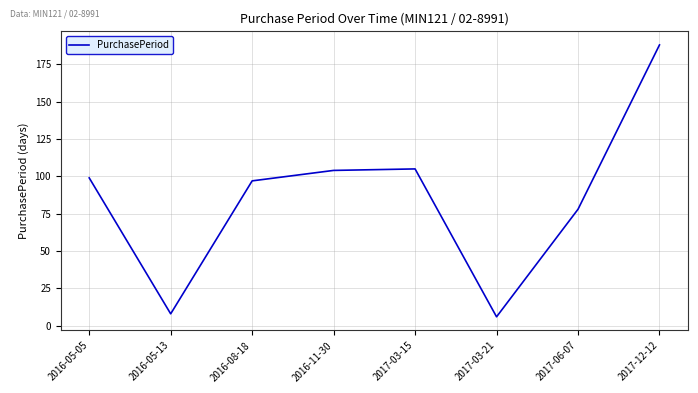

What is the change in value from 2017-06-07 to 2017-12-12?

+110